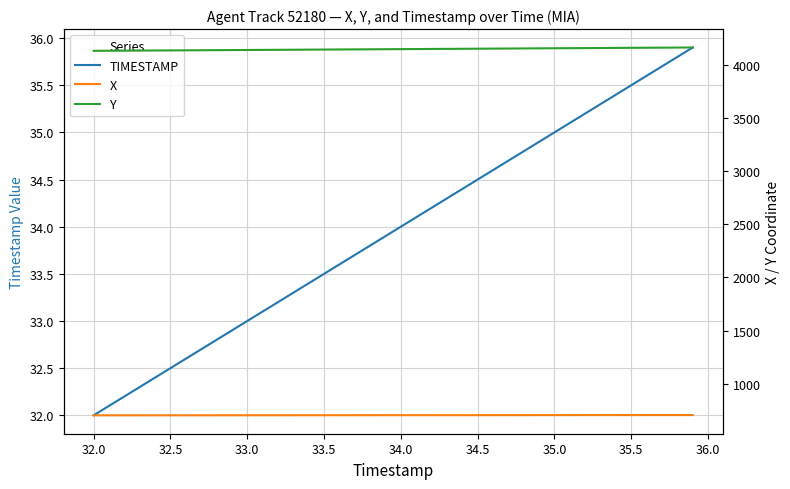

What is the maximum value for TIMESTAMP?

35.9